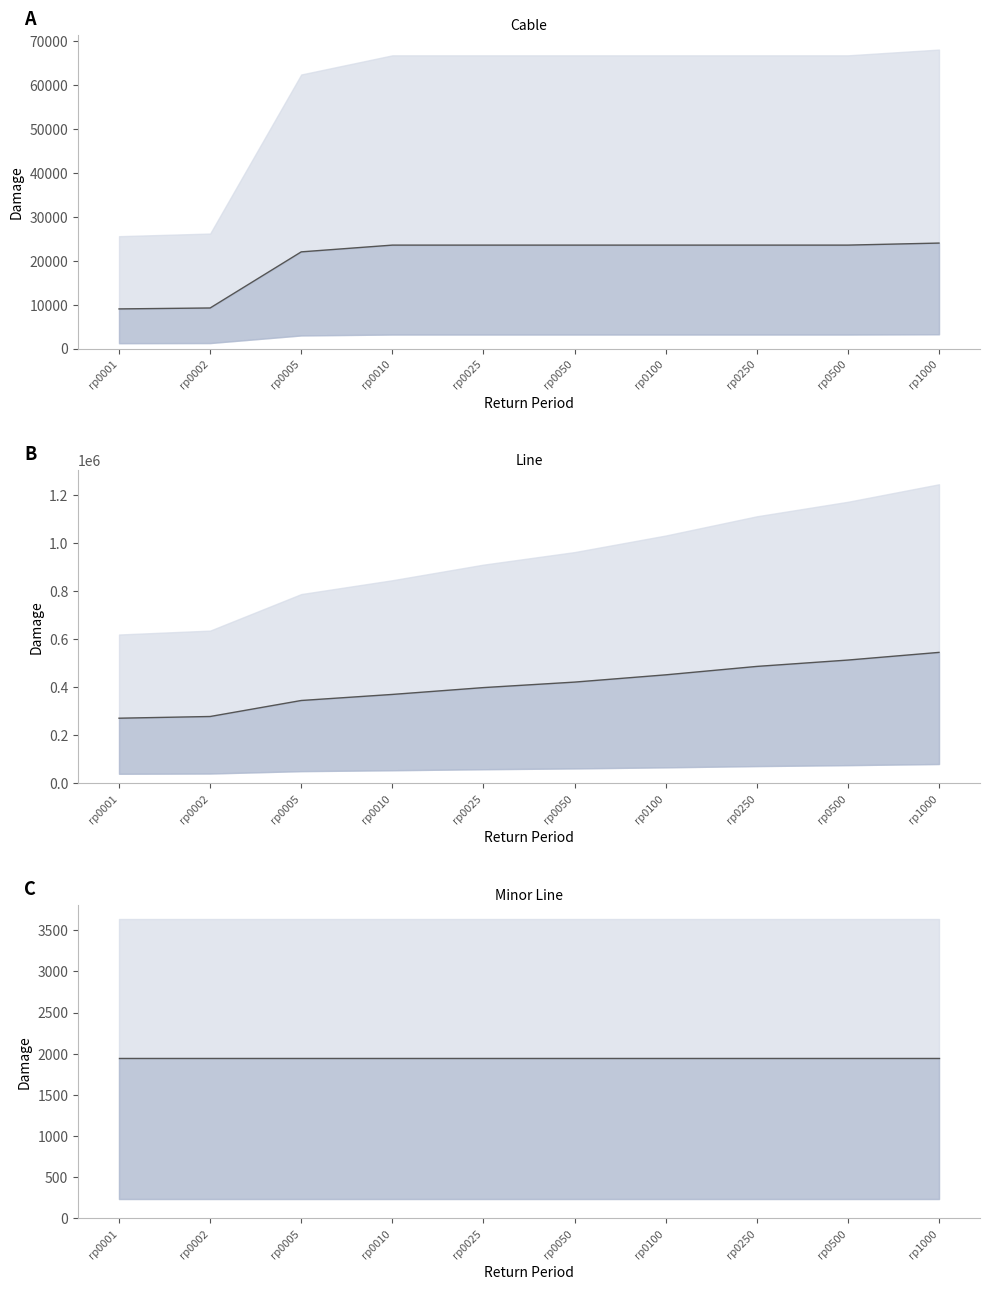

What is the total value across all series at rp0001?

282880.7